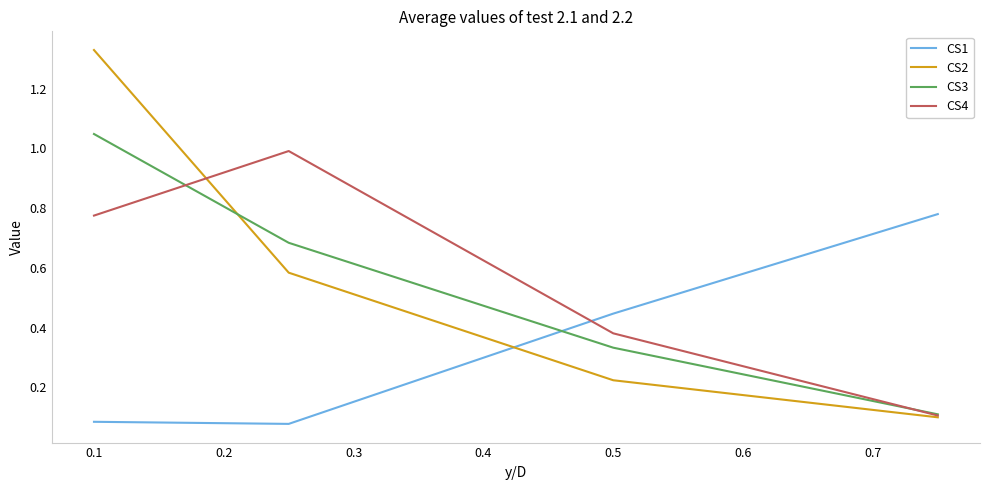

List the series in order of their peak value, lowest first.

CS1, CS4, CS3, CS2